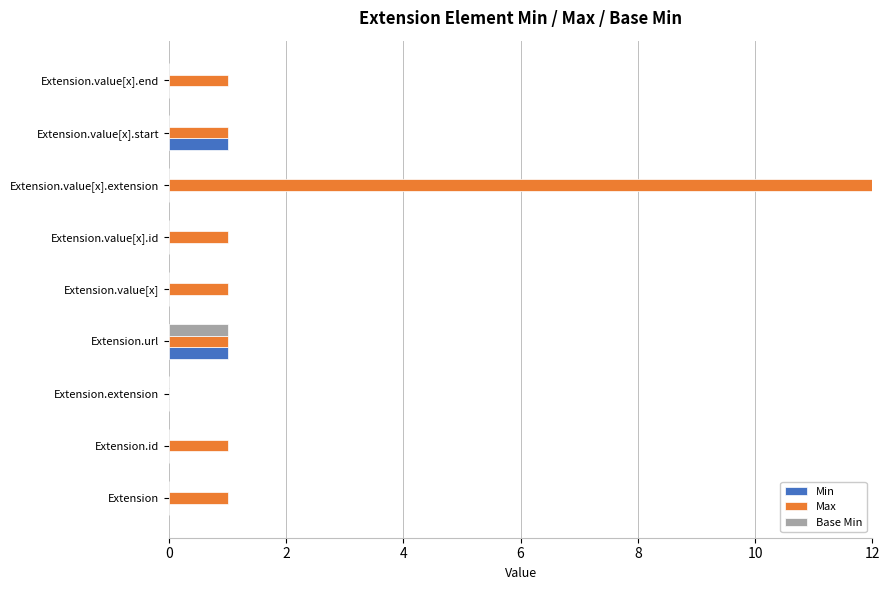

Which series changed the most between Extension.url and Extension.value[x].extension?

Max